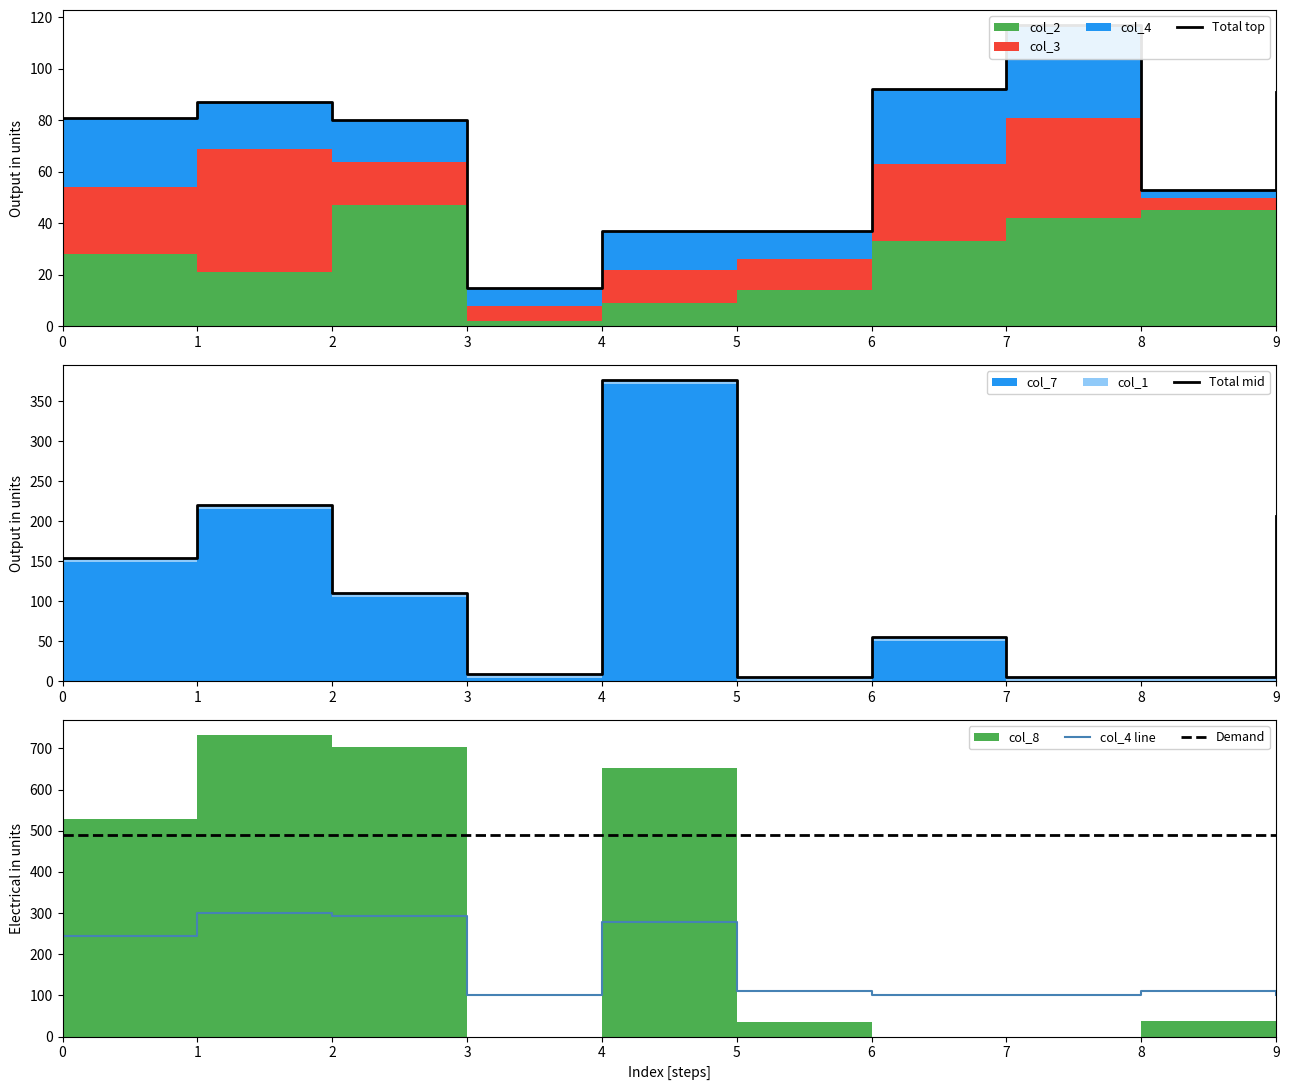

Reading left to right, extract all data points from this chart.

Total top: 81.0	87.0	80.0	15.0	37.0	37.0	92.0	117.0	53.0	91.0
Total mid: 154.0	220.0	110.0	9.0	376.0	5.0	55.0	5.0	5.0	206.0
col_4 line: 244.3	299.7	291.8	100.0	278.2	109.5	100.0	100.0	110.1	100.0
Demand: 489.2	489.2	489.2	489.2	489.2	489.2	489.2	489.2	489.2	489.2